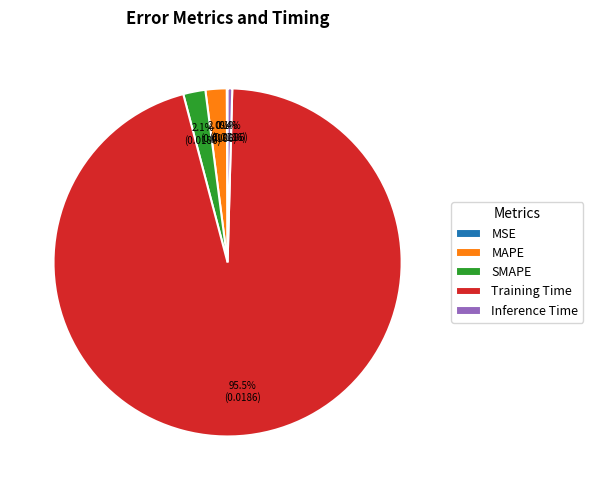

To the nearest percent, what is the combined percentage of Training Time and SMAPE?

98%